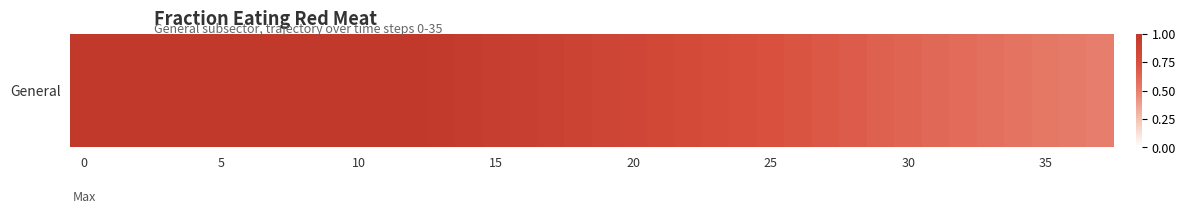

The value at 19 is 0.3. True or false?

False